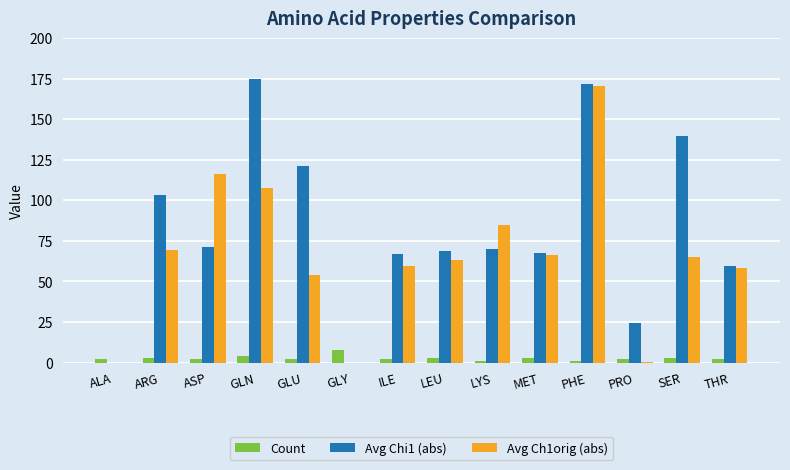

What are all the series names shown in the legend?

Count, Avg Chi1 (abs), Avg Ch1orig (abs)